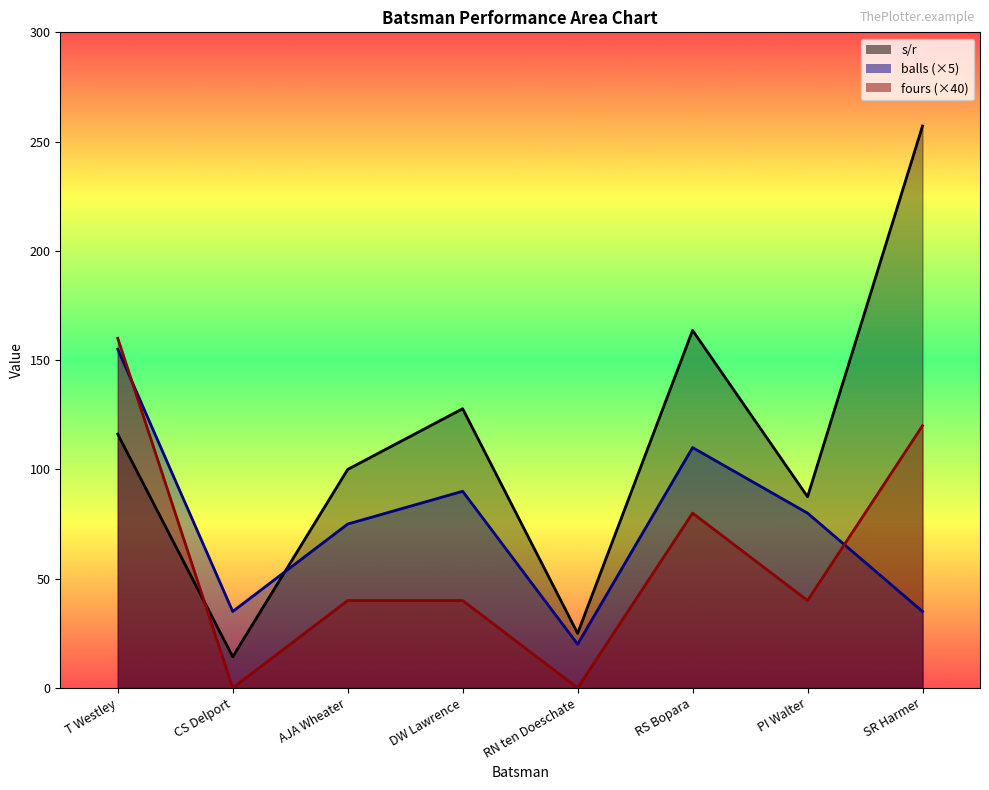

Which category has the lowest value in the s/r series?

CS Delport